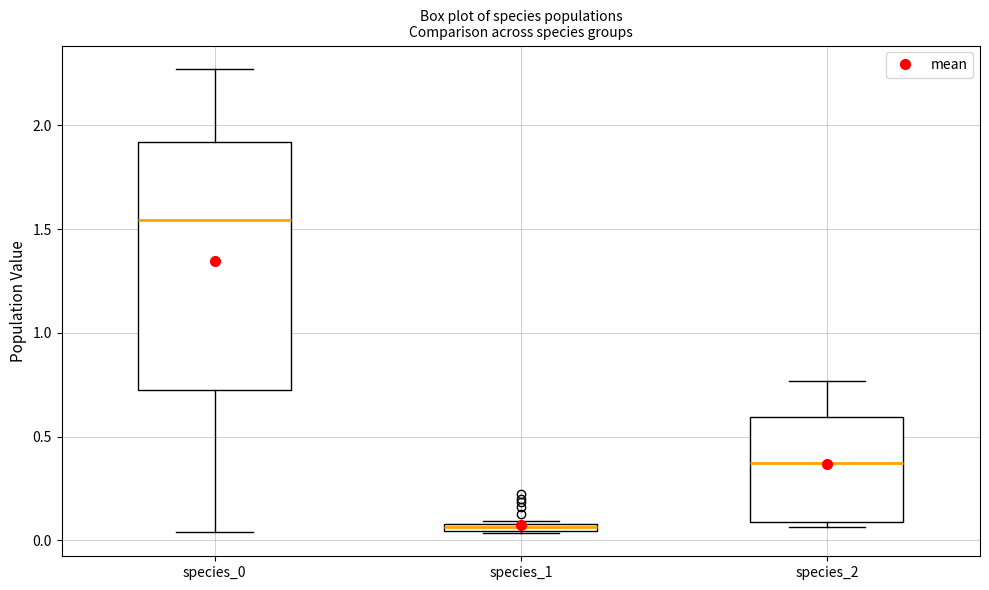

Comparing the boxes themselves (not the whiskers), which one is the tallest?

species_0